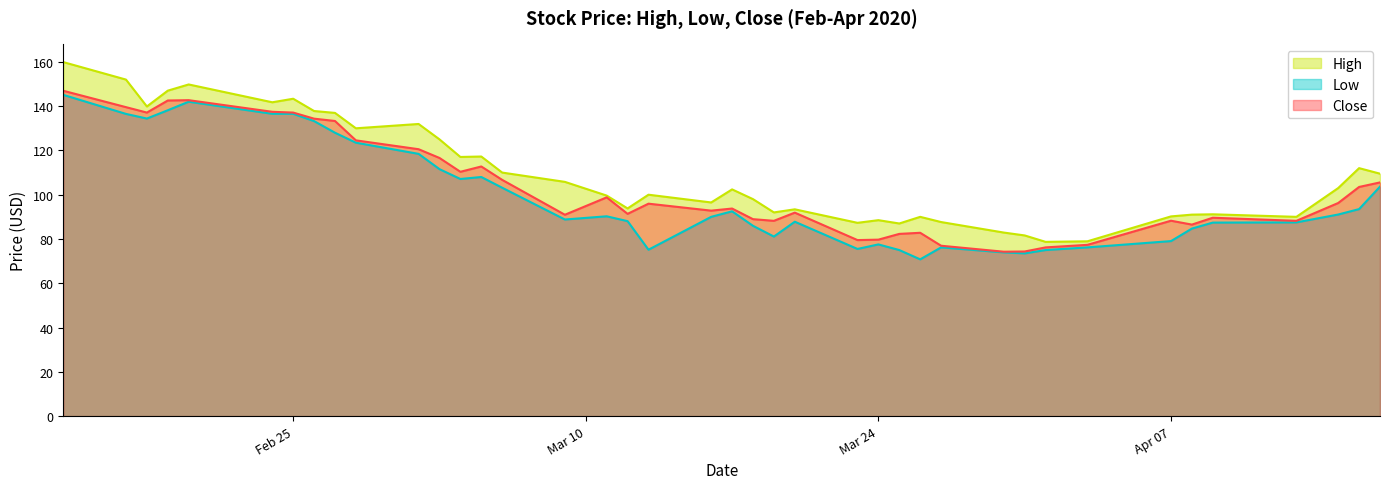

Which category has the lowest value in the High series?

2020-04-01